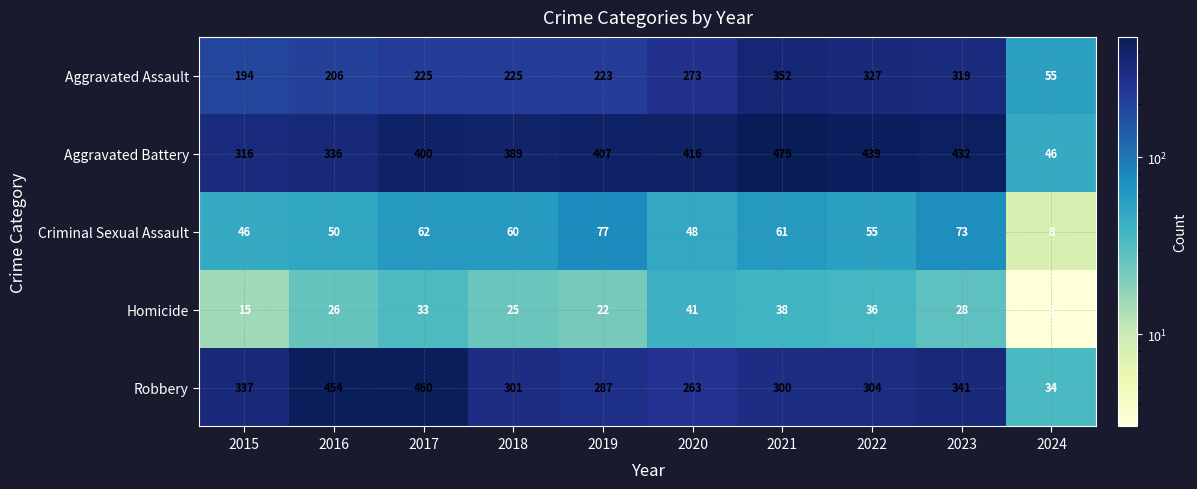

Rank the series at 2023 from highest to lowest value.

Aggravated Battery, Robbery, Aggravated Assault, Criminal Sexual Assault, Homicide